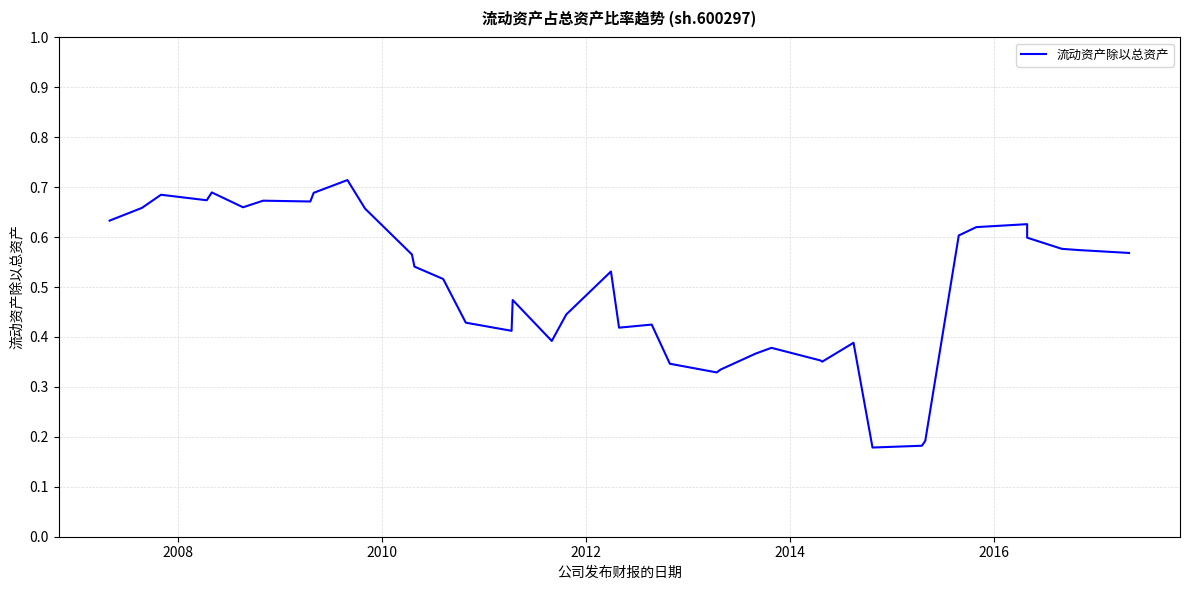

What is the difference between the maximum and minimum values?

0.5